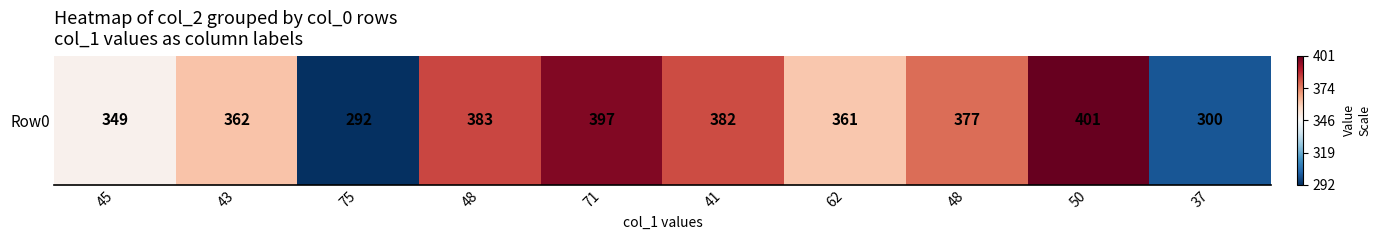

How many values are above zero?

8